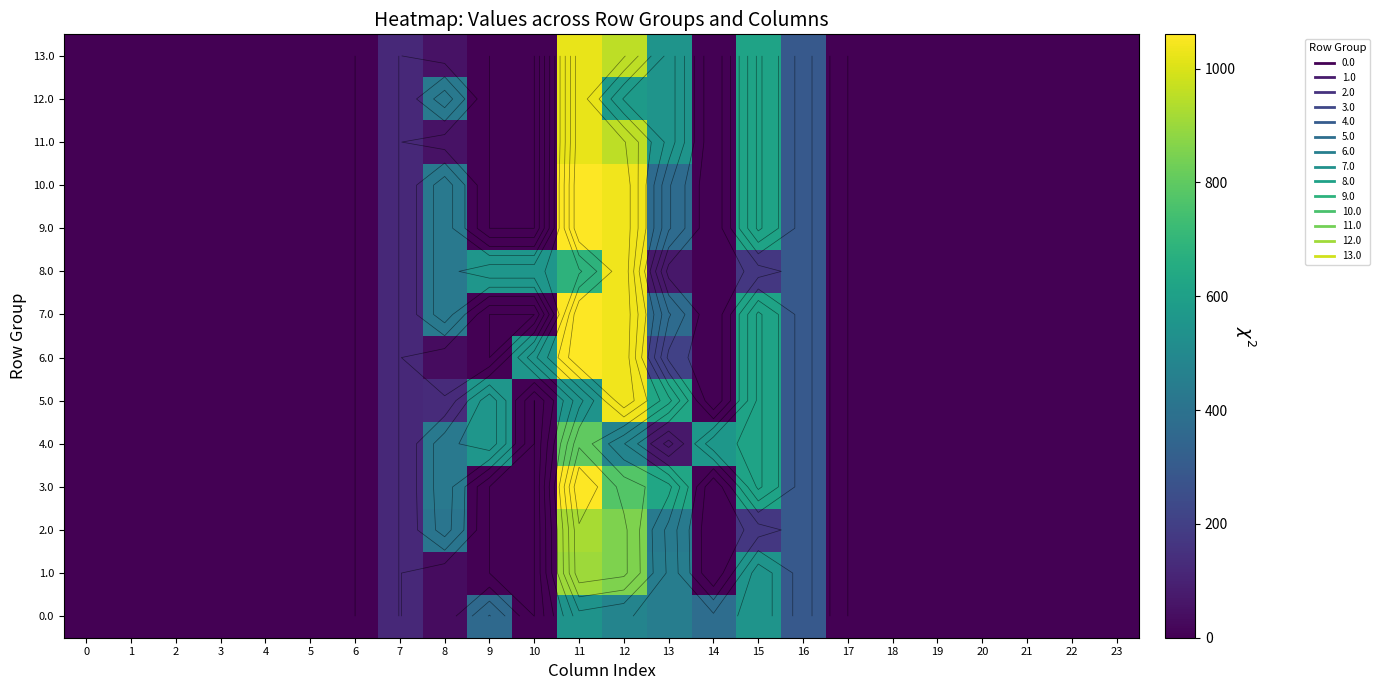

List the series in order of their peak value, lowest first.

0.0, 4.0, 1.0, 2.0, 11.0, 12.0, 13.0, 5.0, 8.0, 3.0, 6.0, 7.0, 9.0, 10.0